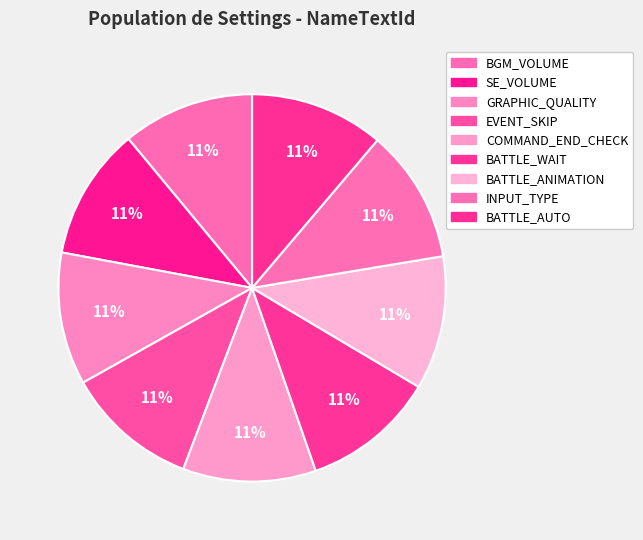

Does any single category account for the majority?

No